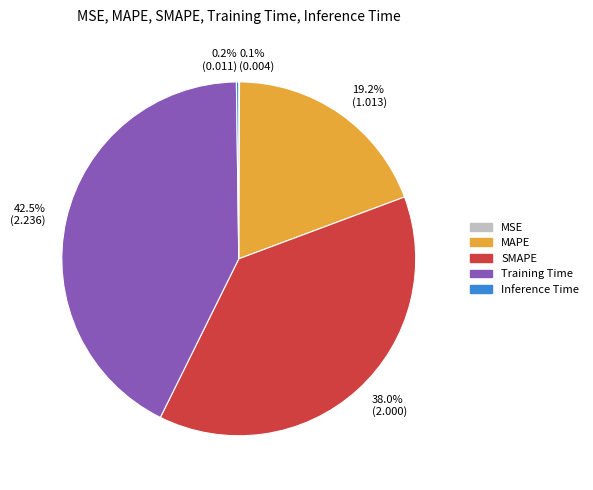

Which category has the biggest portion of the pie?

42.5% (2.236)